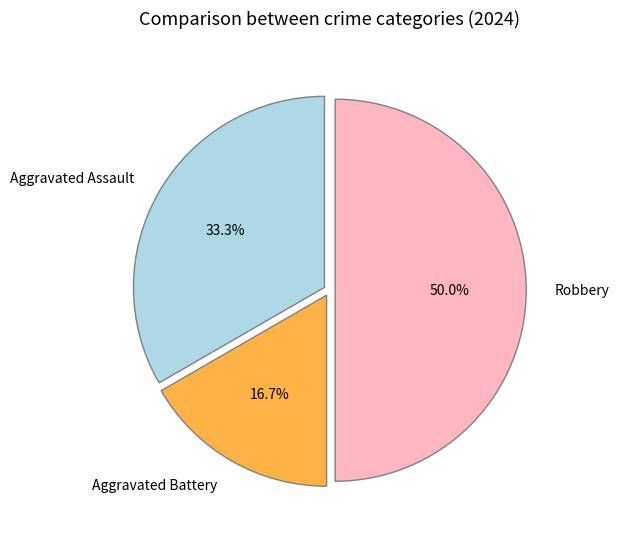

Rank the categories by value from highest to lowest.

Robbery, Aggravated Assault, Aggravated Battery